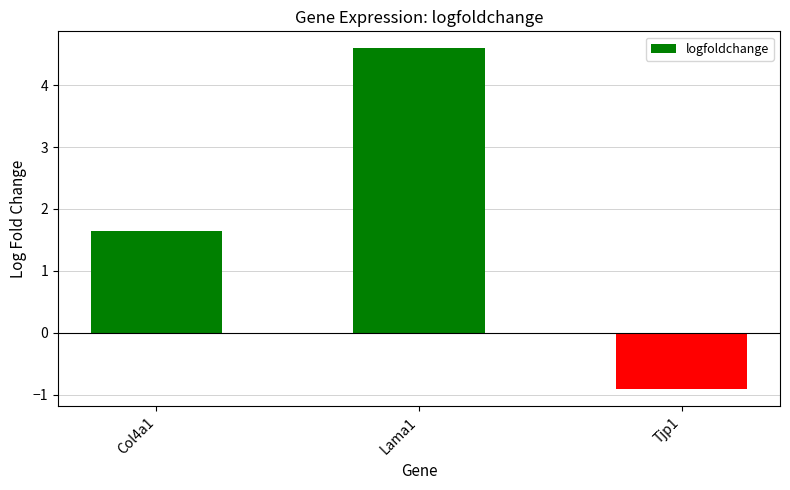

What is the label of the 2nd bar from the left?

Lama1